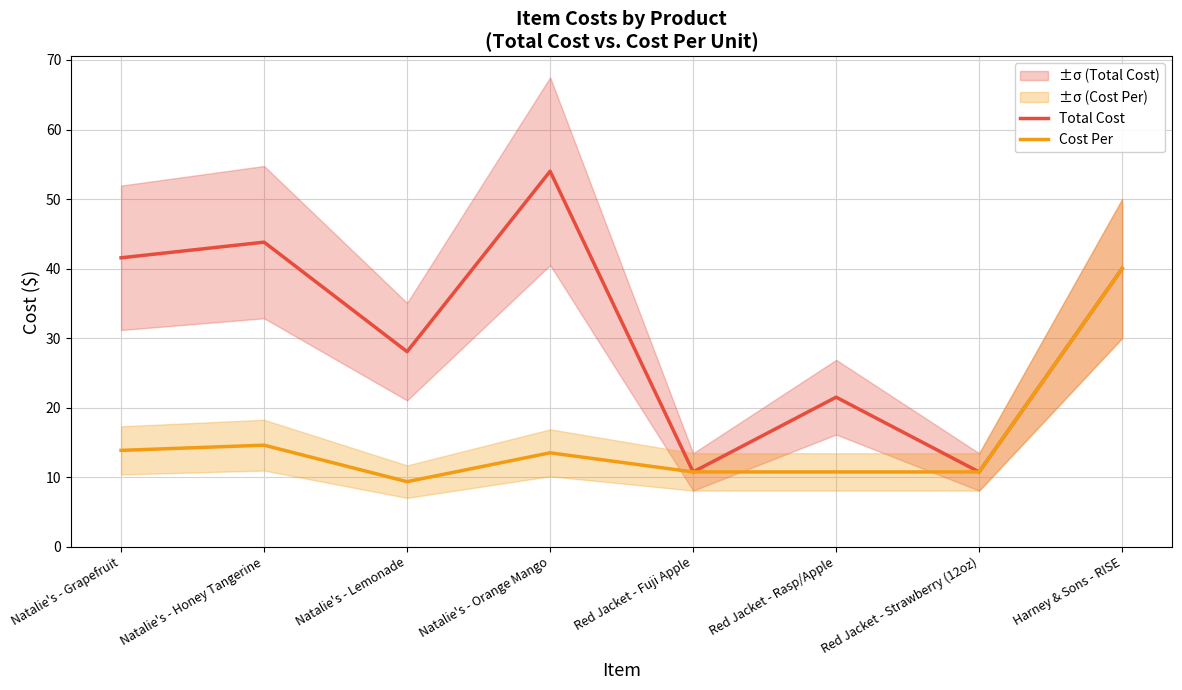

At which category does Total Cost reach its first local peak?

Natalie's - Honey Tangerine